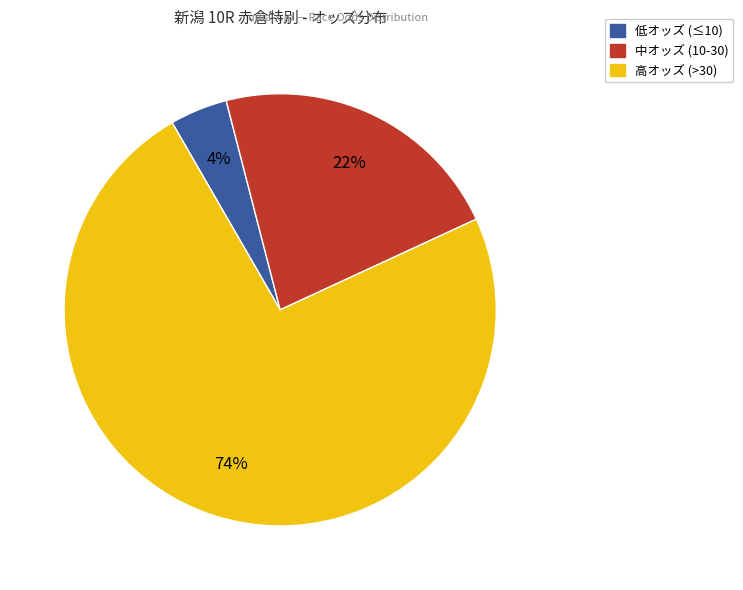

To the nearest percent, what is the average slice percentage?

33%